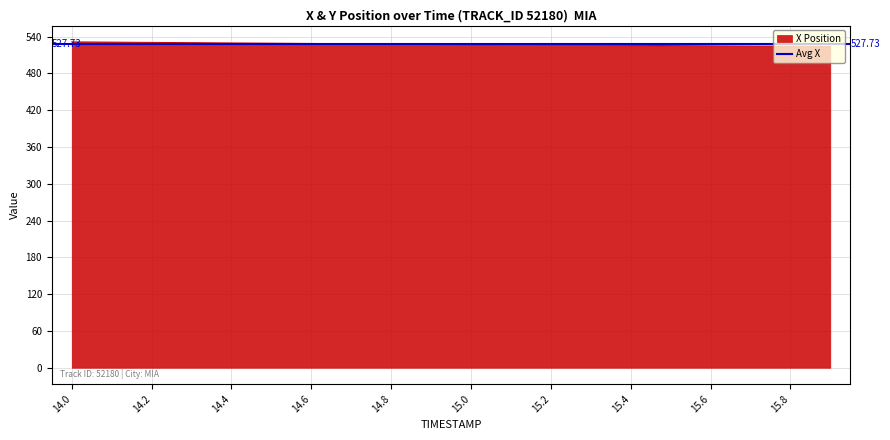

How many data points does each series have?

20